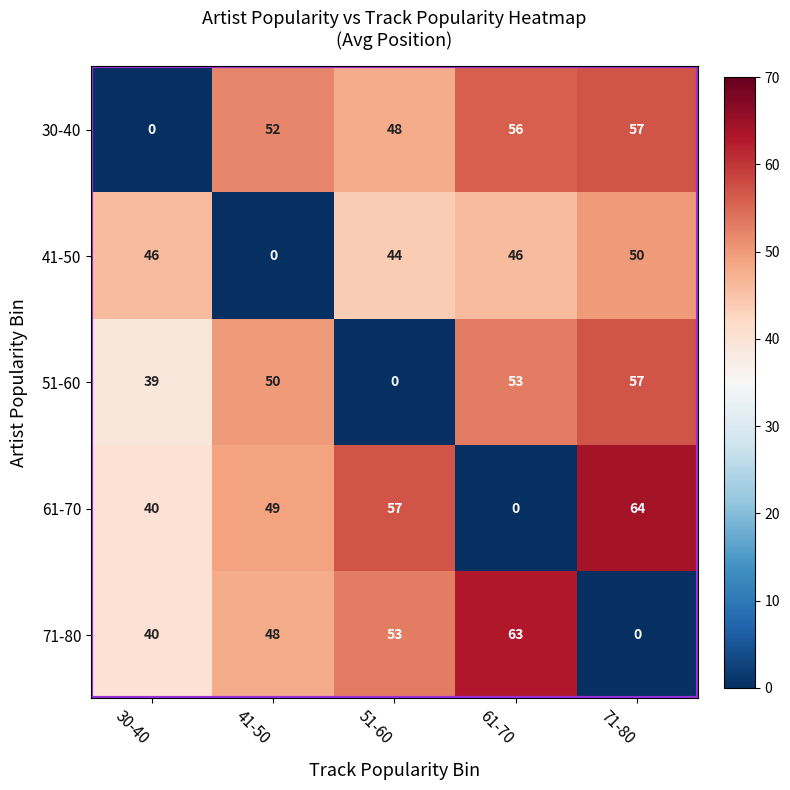

What is the maximum value shown in the chart?

64